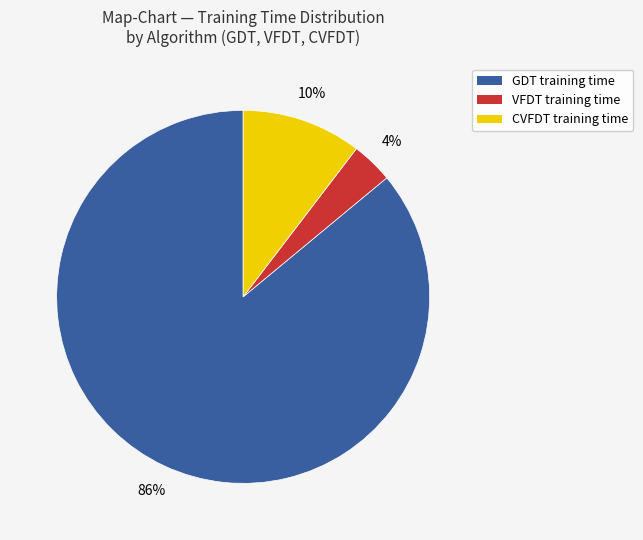

Do VFDT and GDT together represent more than half of the pie?

Yes